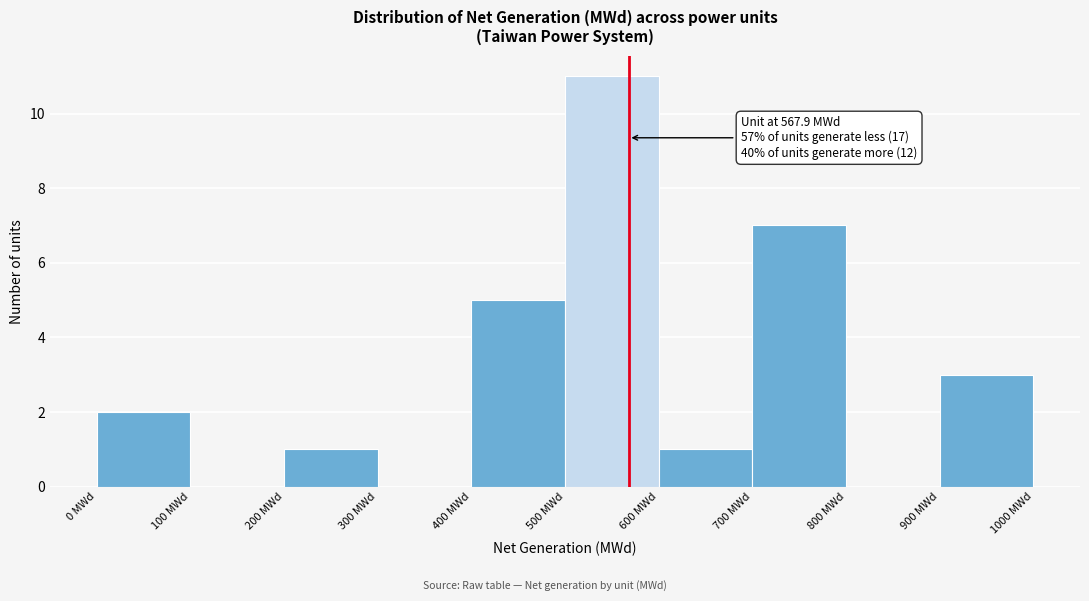

Over which range of the x-axis is the bar tallest?

500 to 600